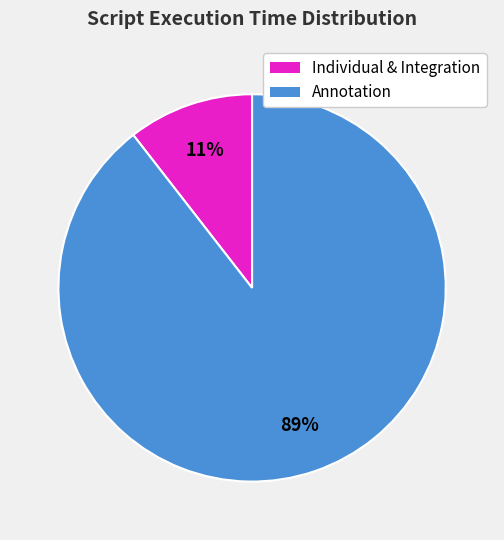

Is there any slice that represents more than half of the pie?

Yes